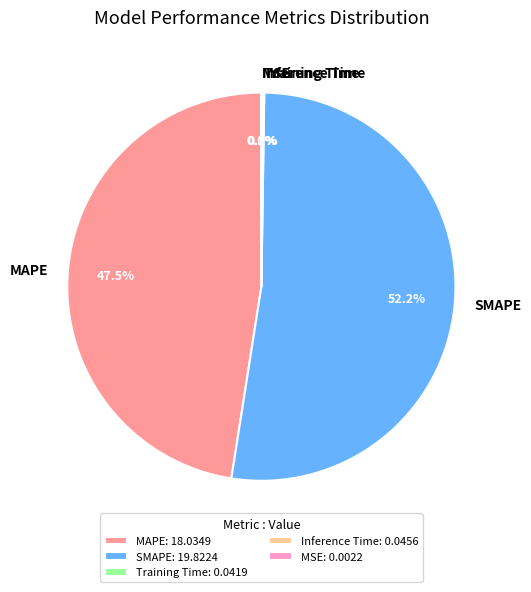

What is the ratio of the value at SMAPE to the value at MAPE?

1.1